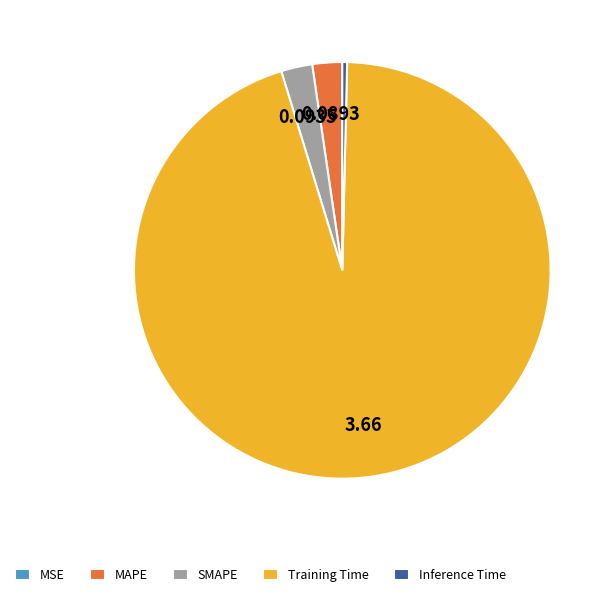

Does Training Time represent more than half of the total?

Yes